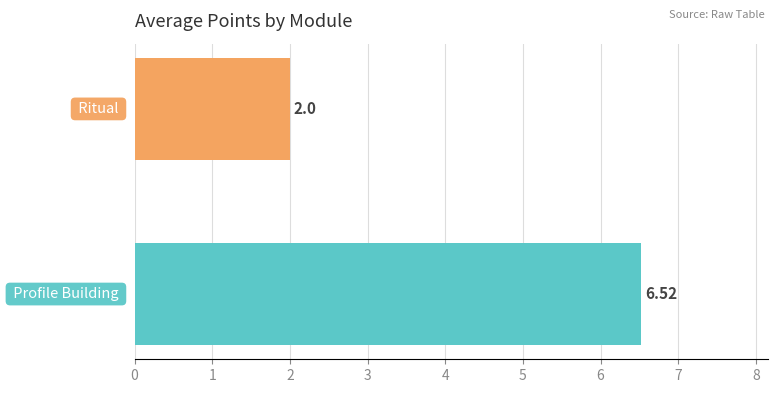

What is the difference between the maximum and minimum values?

4.5